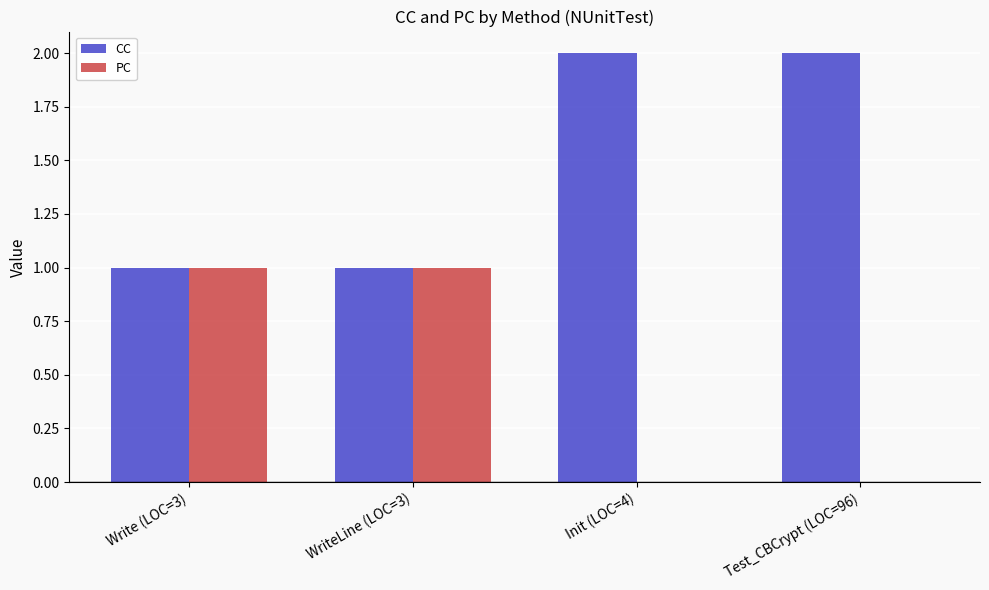

Which series has the largest total across all categories?

CC